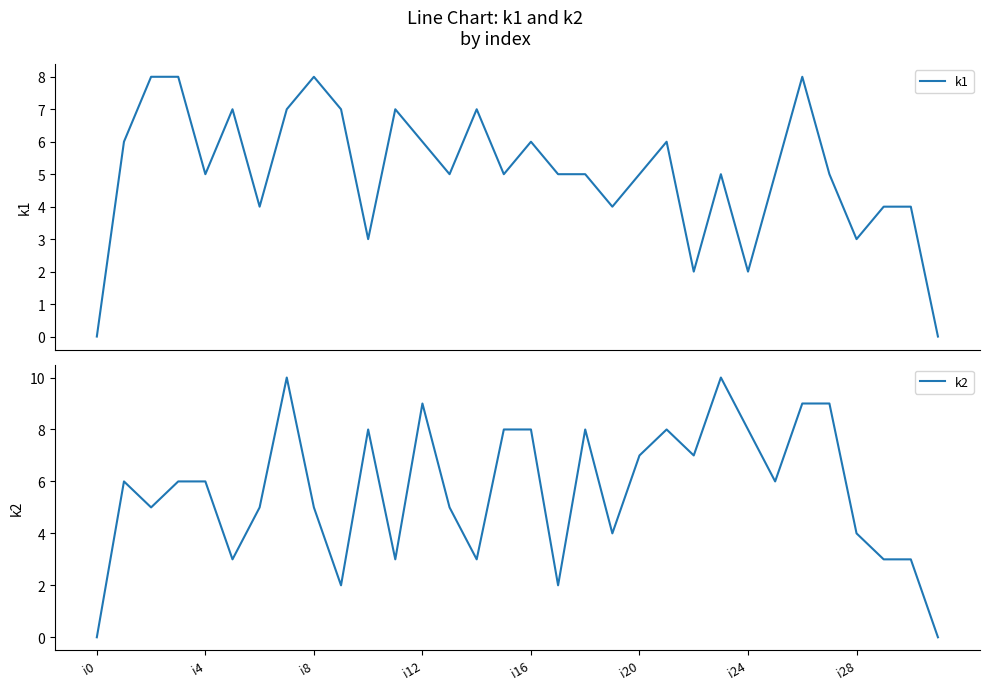

How many values in the k2 series are below 6?

15